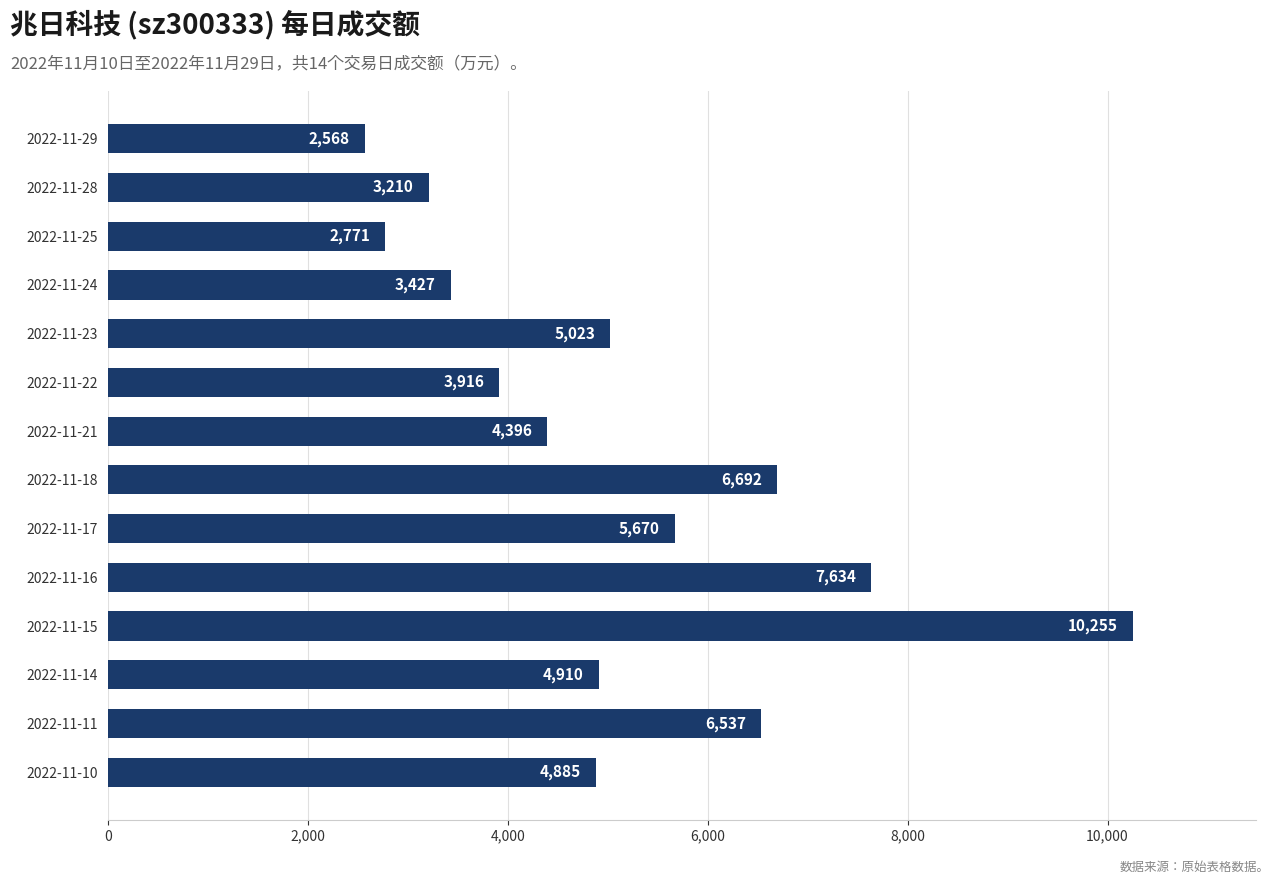

Approximately how many times larger is the value at 2022-11-11 compared to 2022-11-16?

0.9